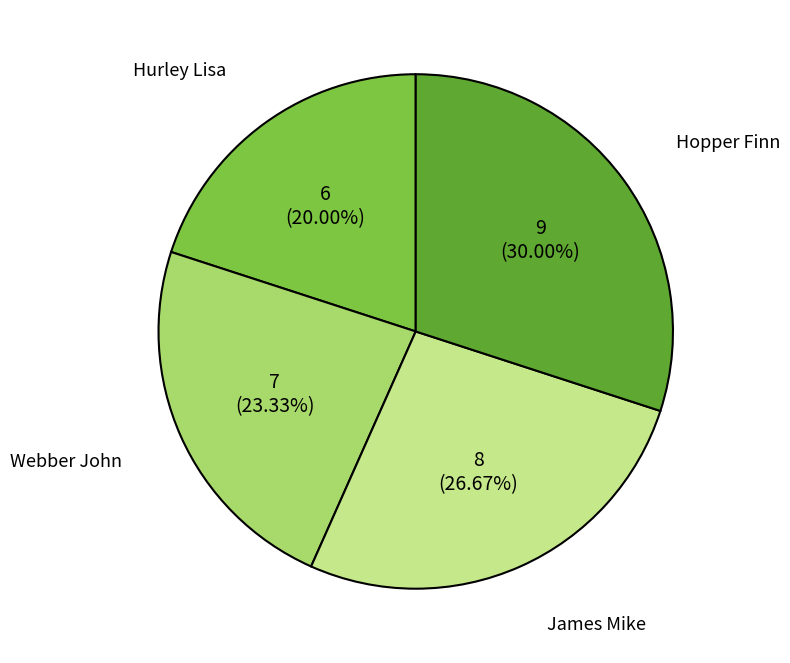

Is it true that Hurley Lisa is 20% of the pie?

True